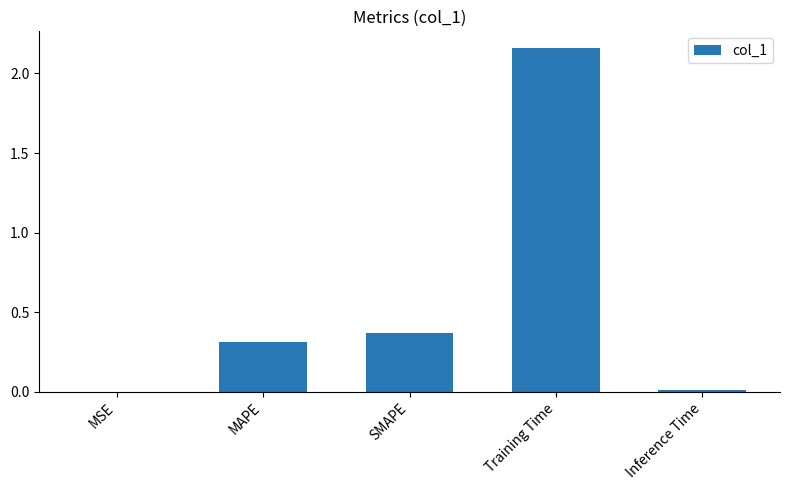

What is the change in value from MSE to Training Time?

+2.2